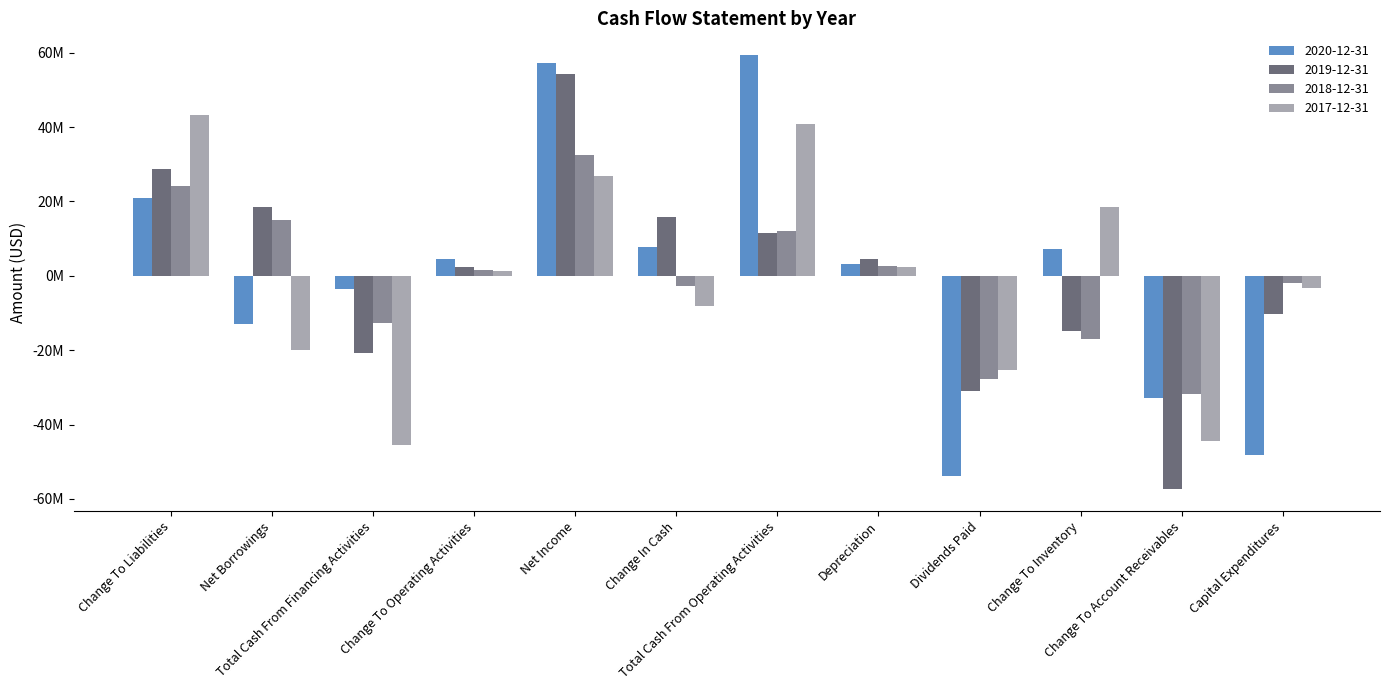

What are all the series names shown in the legend?

2020-12-31, 2019-12-31, 2018-12-31, 2017-12-31